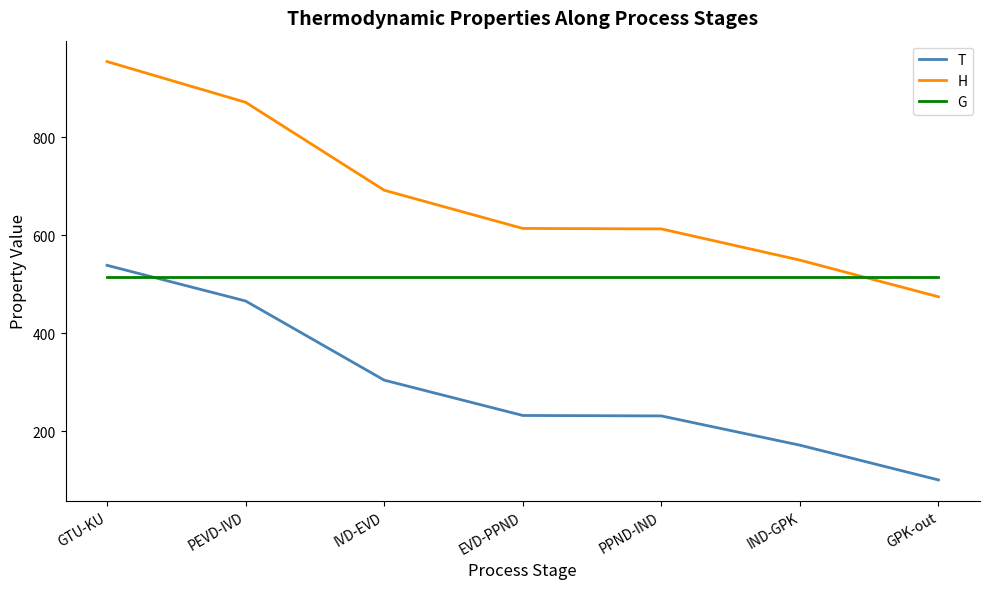

Which series has the widest spread of values?

H